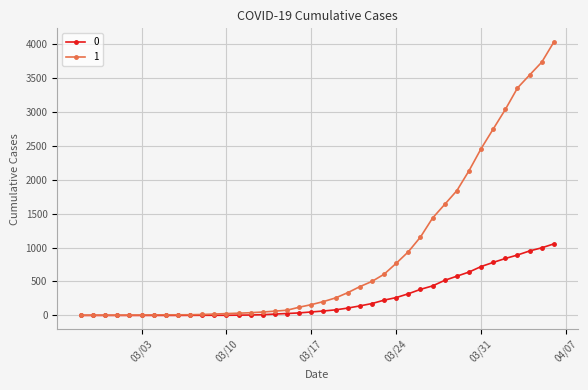

Rank the series by their maximum value, from highest to lowest.

1, 0